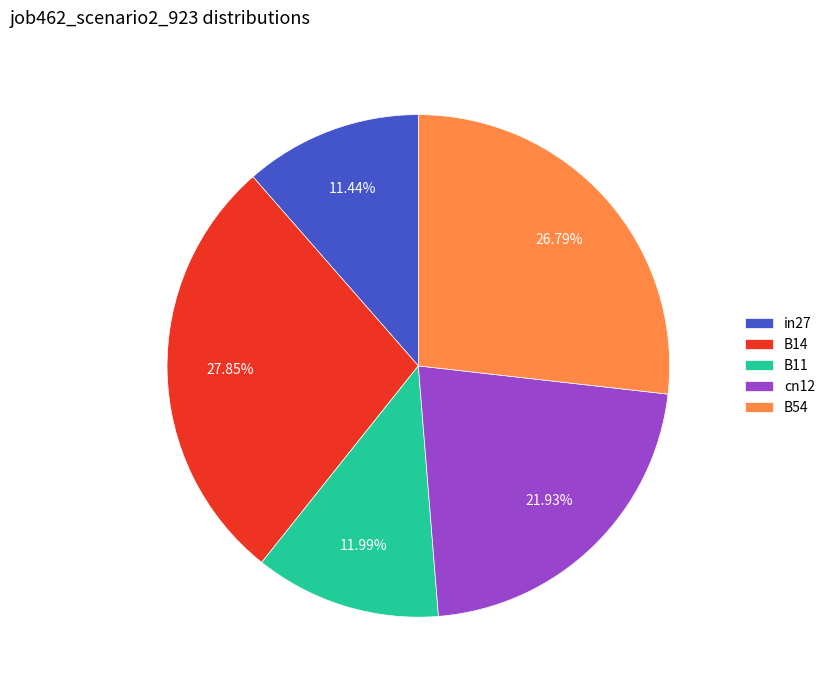

Combined, what portion of the pie is B14 and B54?

54.6%